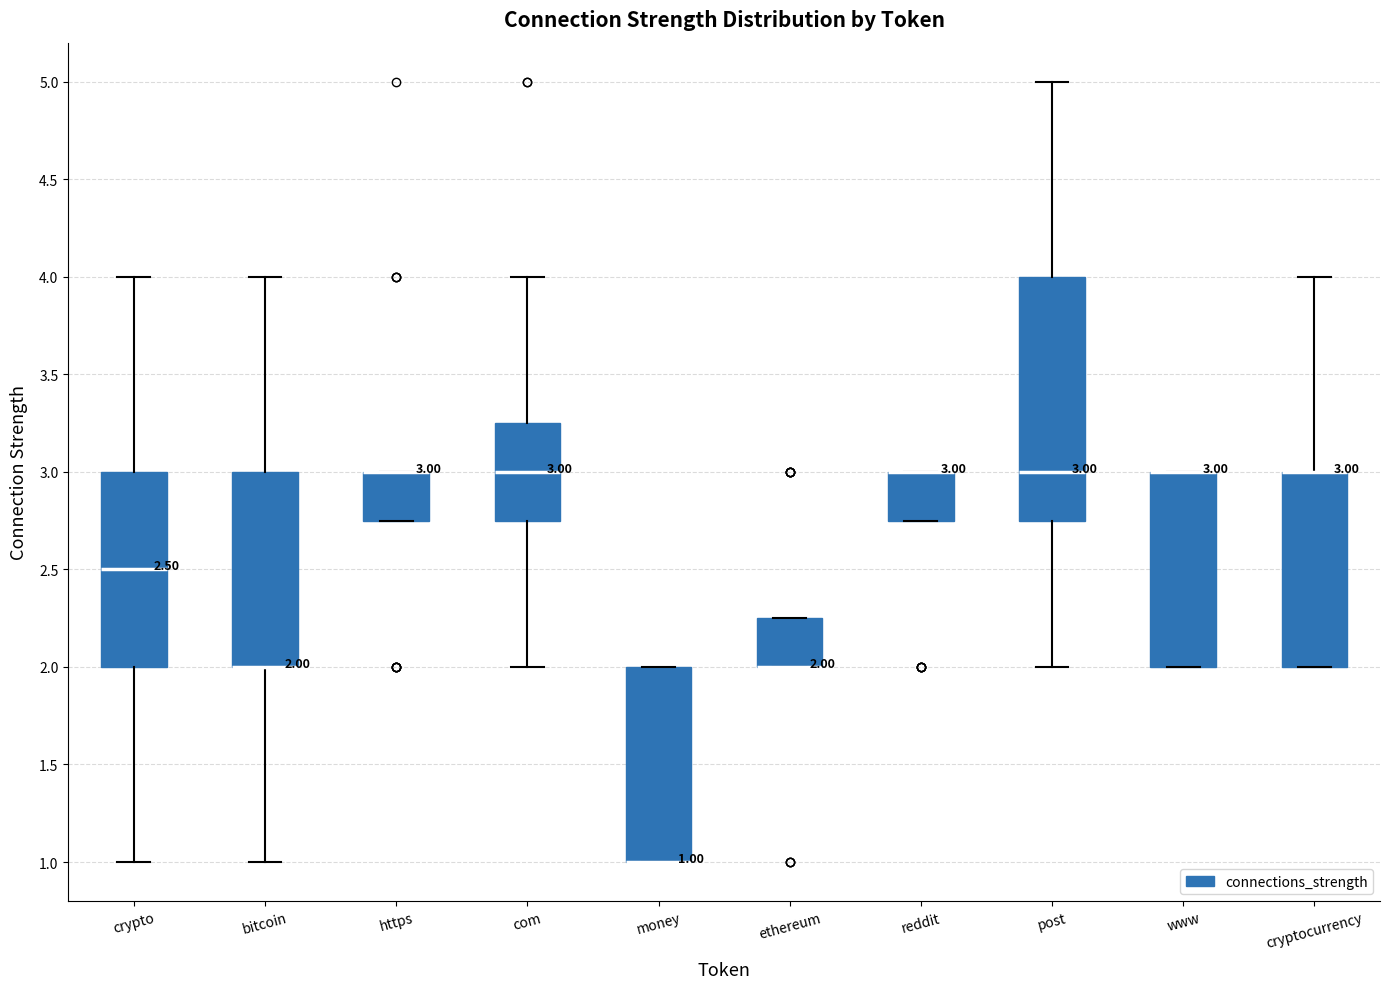

Which box is the tallest, from its lower edge to its upper edge?

post